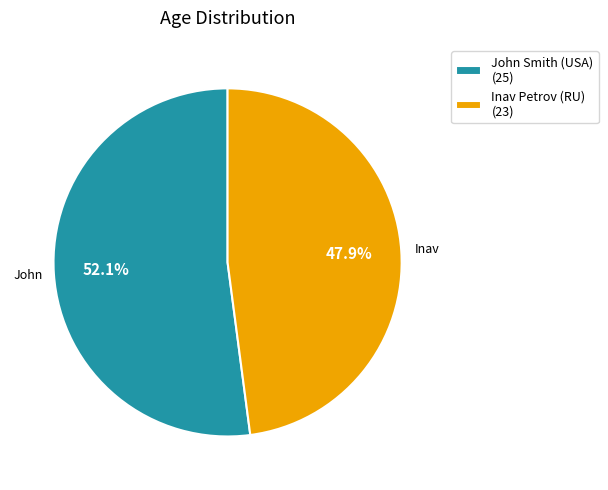

How many segments does this pie chart have?

2